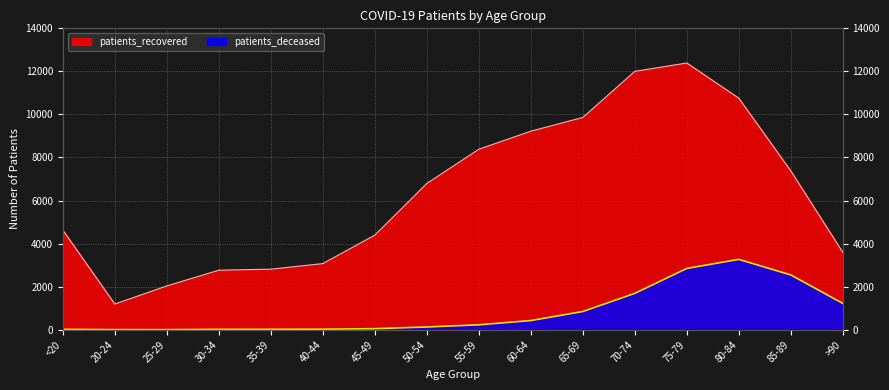

True or false: patients_recovered has a value of 793 at 25-29.

False